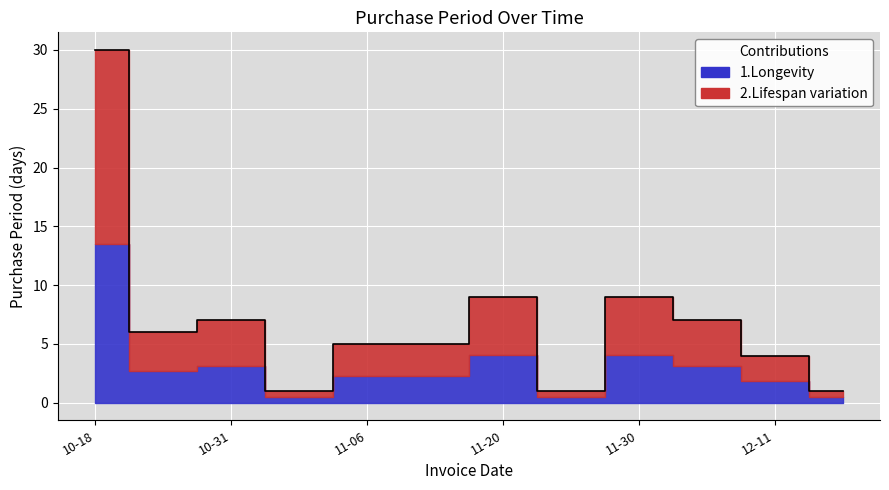

Rank the categories by value from highest to lowest.

2017-10-18, 2017-11-20, 2017-11-30, 2017-10-31, 2017-12-07, 2017-10-24, 2017-11-06, 2017-11-11, 2017-12-11, 2017-11-01, 2017-11-21, 2017-12-12